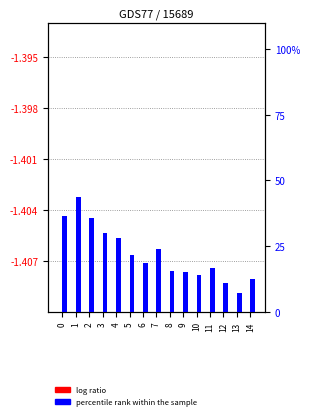

What are all the series names shown in the legend?

log ratio, percentile rank within the sample